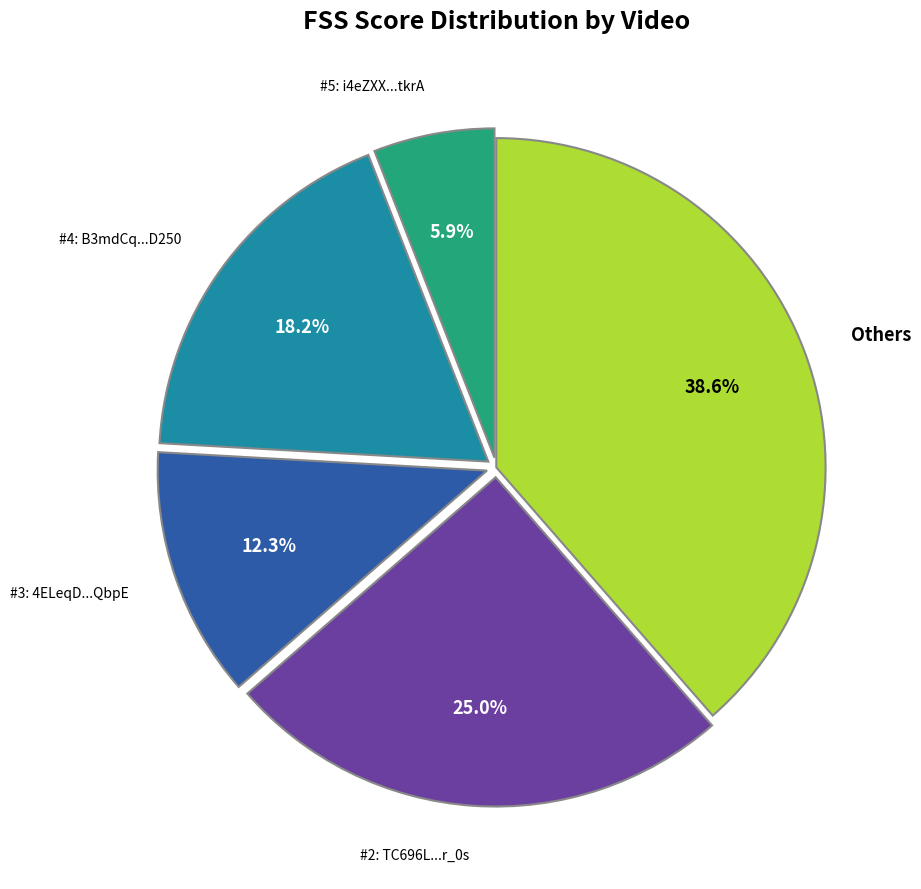

Is there any slice that represents more than half of the pie?

No